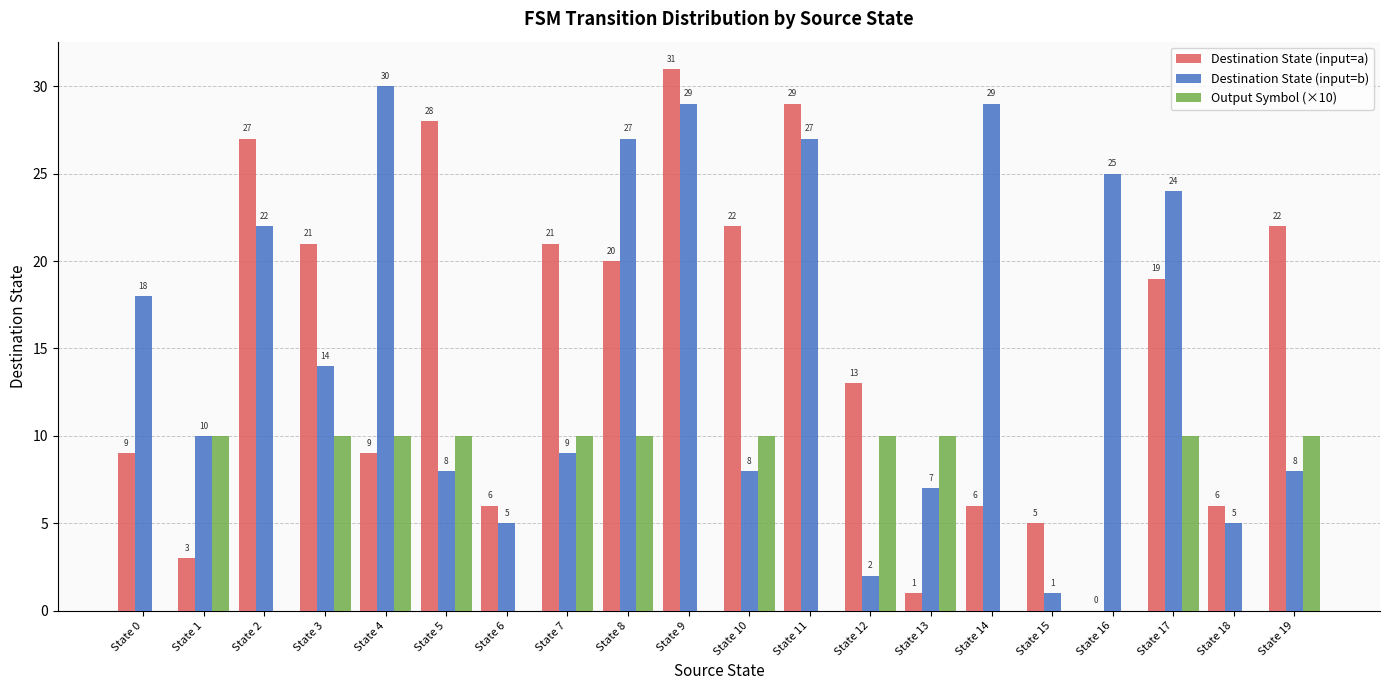

Is the value of Output Symbol (×10) at State 11 greater than the value of Destination State (input=b) at State 5?

No